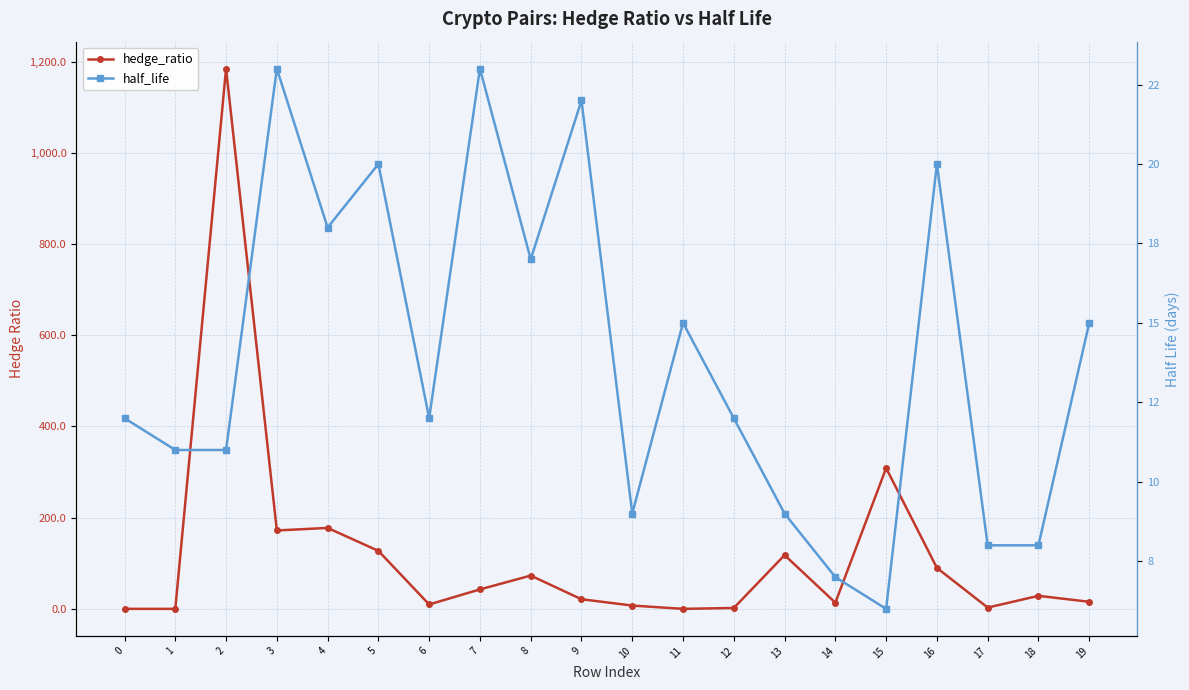

What is the difference between the highest and lowest values at 15?

302.7